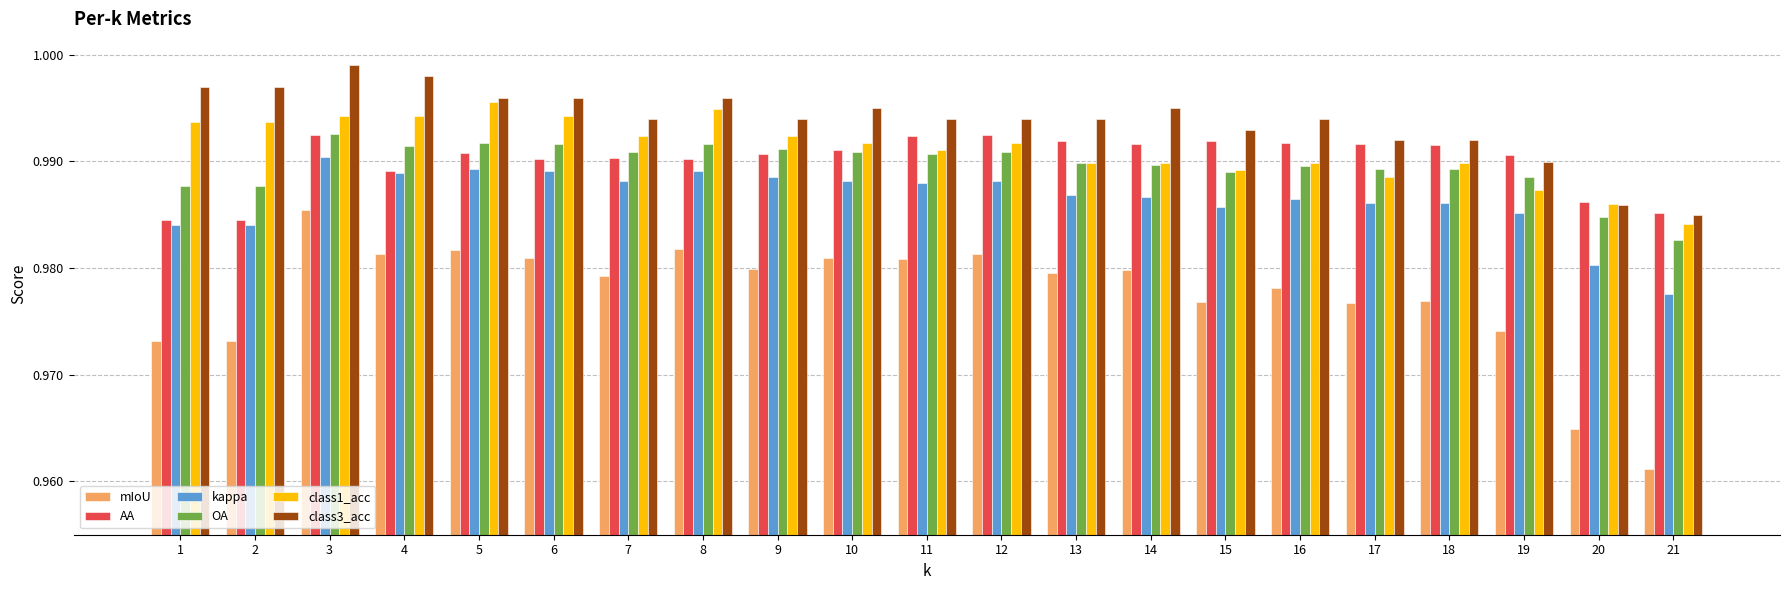

Which series changed the most between 12 and 13?

class1_acc